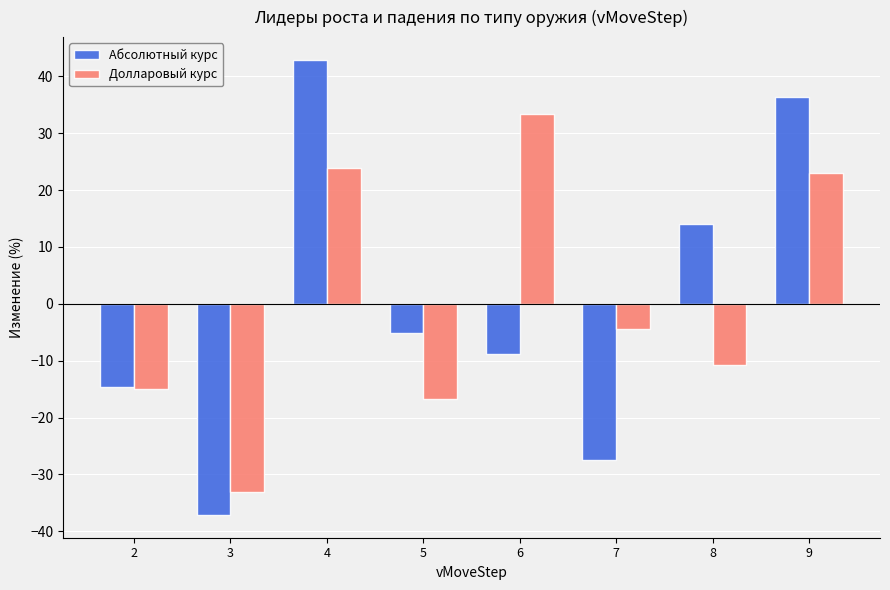

Is it true that Долларовый курс equals 10.0 at 9?

False